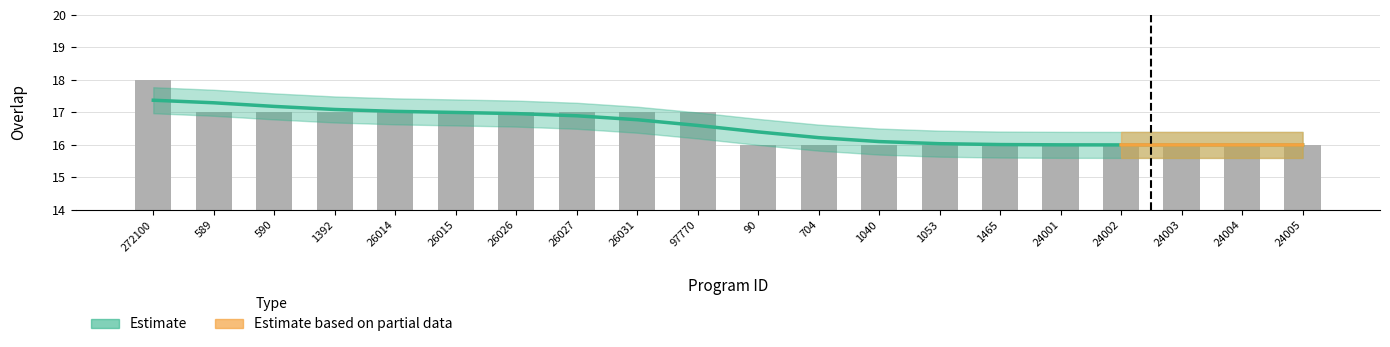

What is the label of the 8th bar from the left?

26027